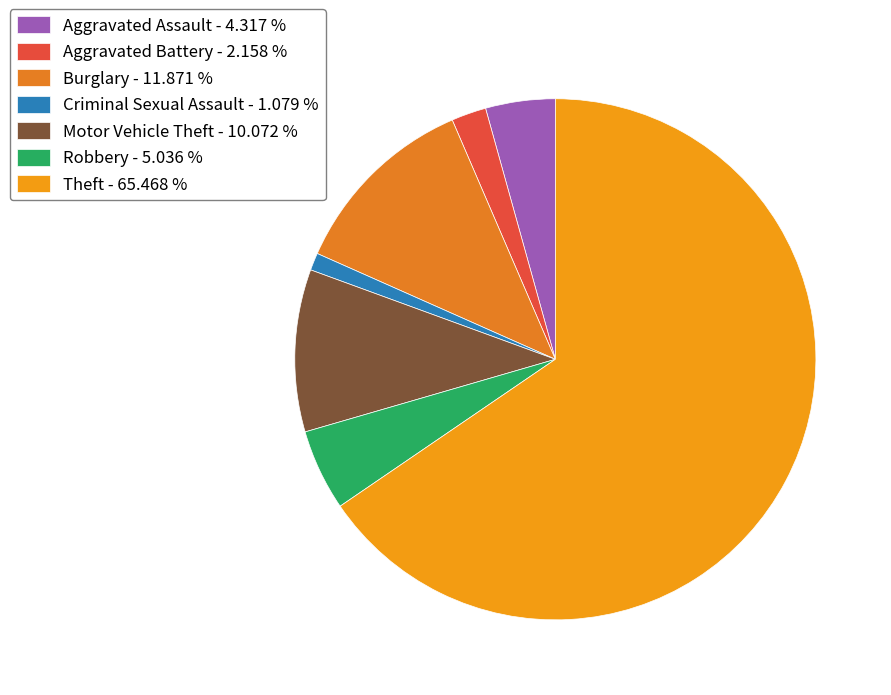

What is the change in value from Burglary to Theft?

+149